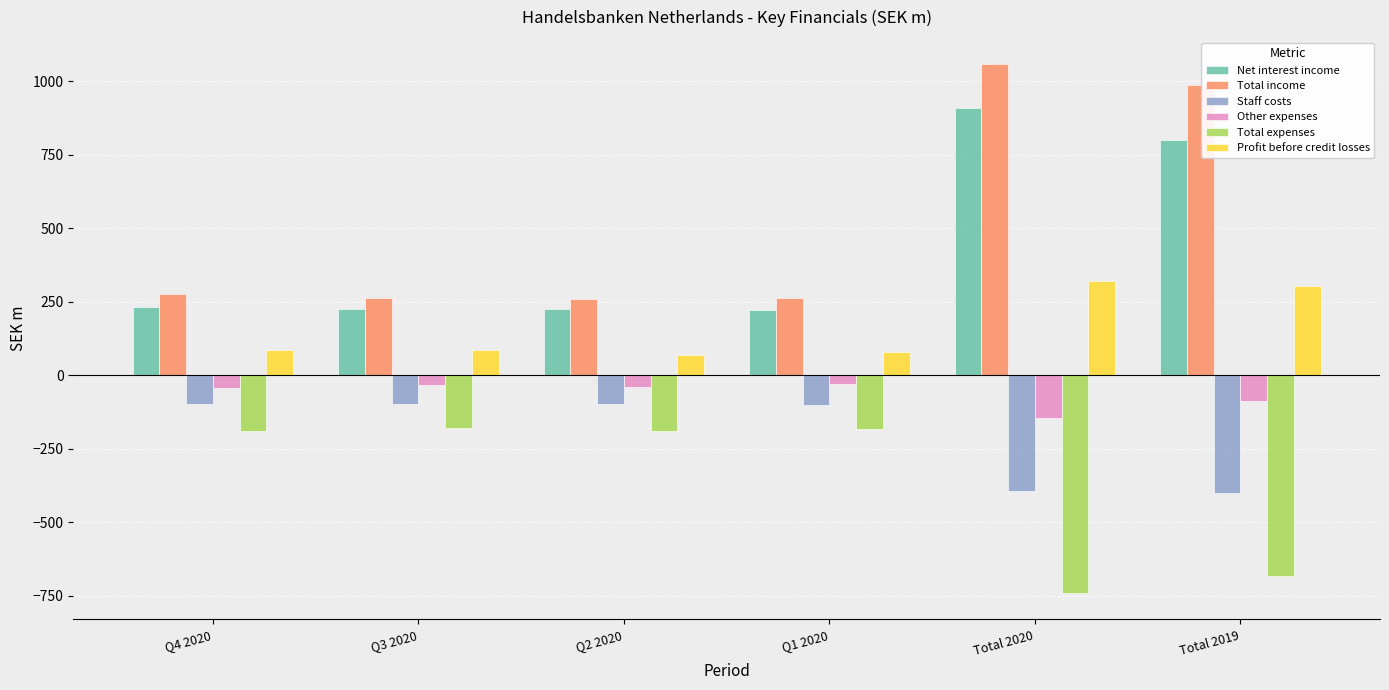

What are all the series names shown in the legend?

Net interest income, Total income, Staff costs, Other expenses, Total expenses, Profit before credit losses